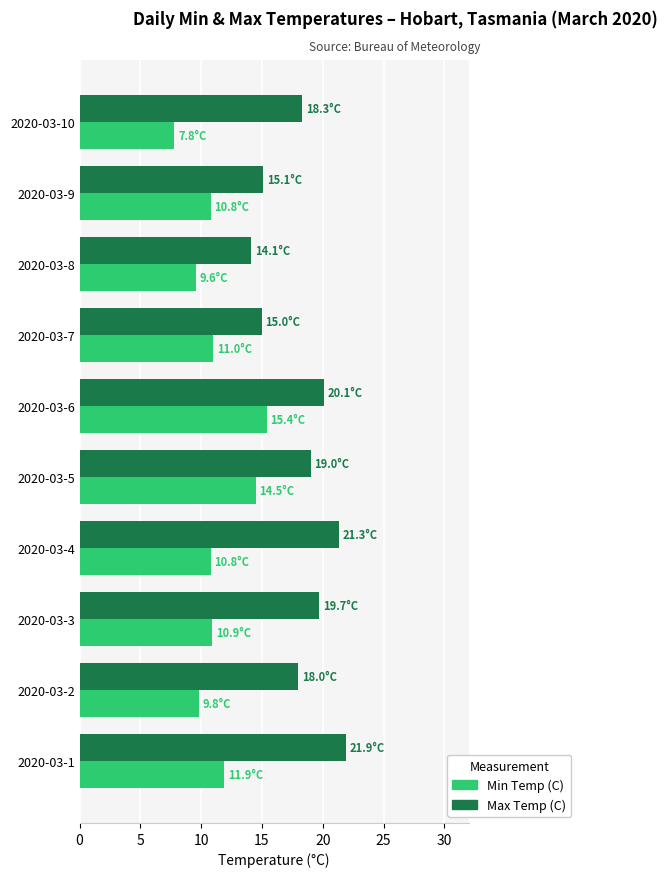

List the series in order of their overall mean, lowest first.

Min Temp (C), Max Temp (C)